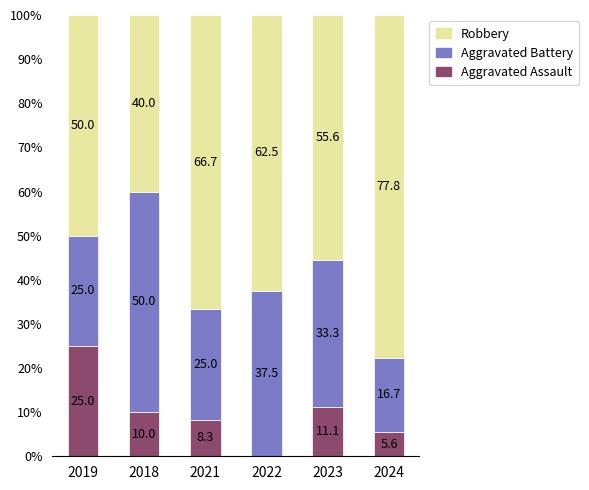

What is the approximate value of Aggravated Assault at 2024?

5.6